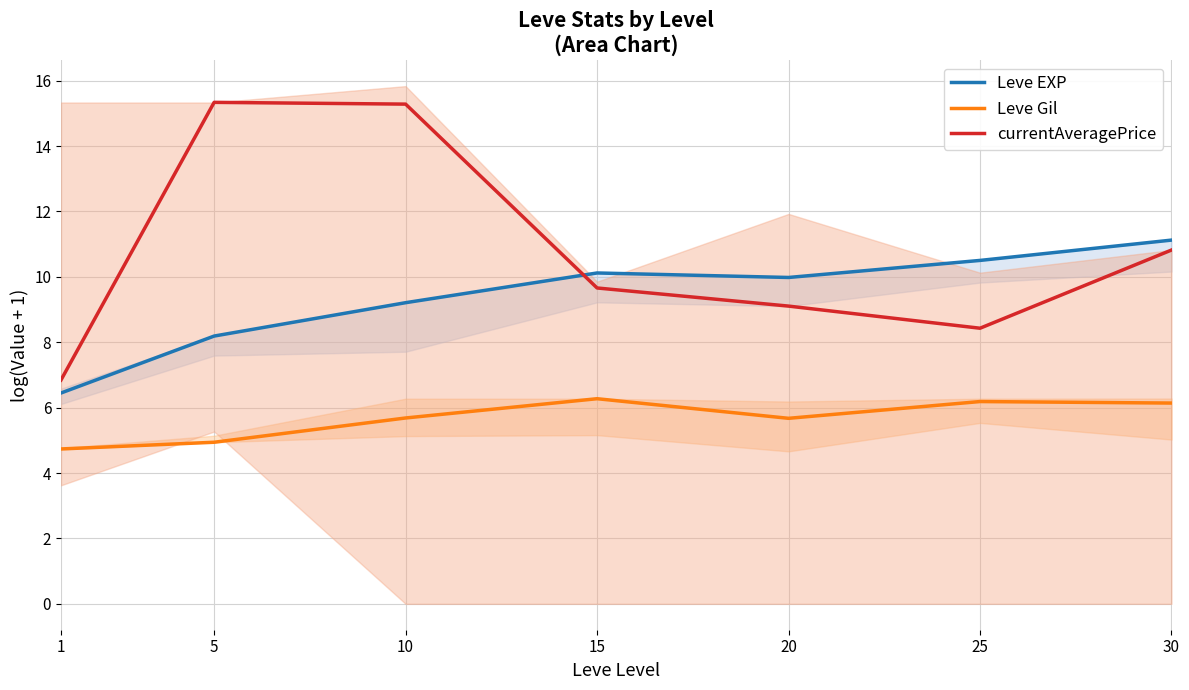

Reading left to right, list all the values displayed in this chart.

Leve EXP: 6.4	8.2	9.2	10.1	10.0	10.5	11.1
Leve Gil: 4.7	4.9	5.7	6.3	5.7	6.2	6.1
currentAveragePrice: 6.8	15.3	15.3	9.7	9.1	8.4	10.8